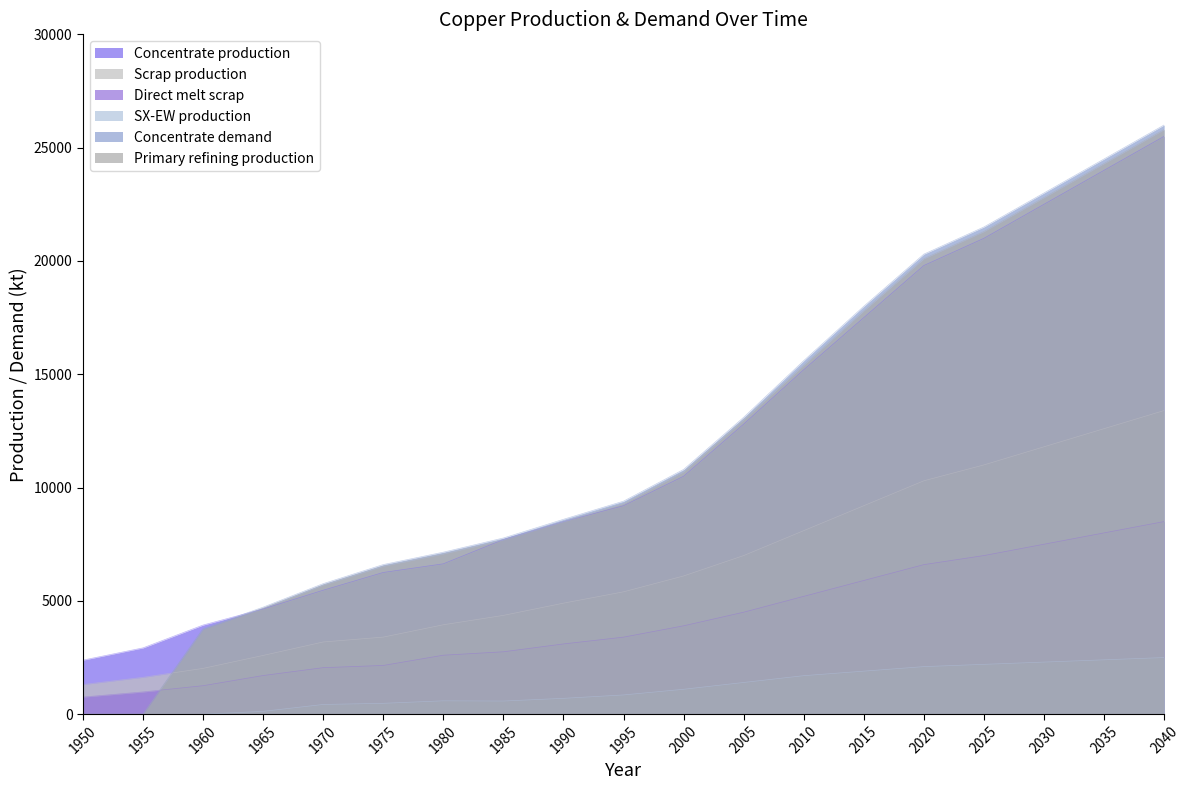

What is the difference between the maximum and minimum values in the Primary refining production series?

25800.0